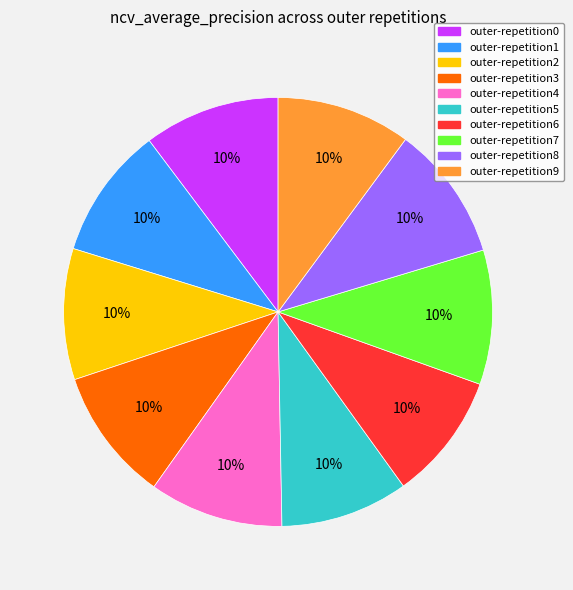

Is the sum of outer-repetition7 and outer-repetition3 greater than half?

No